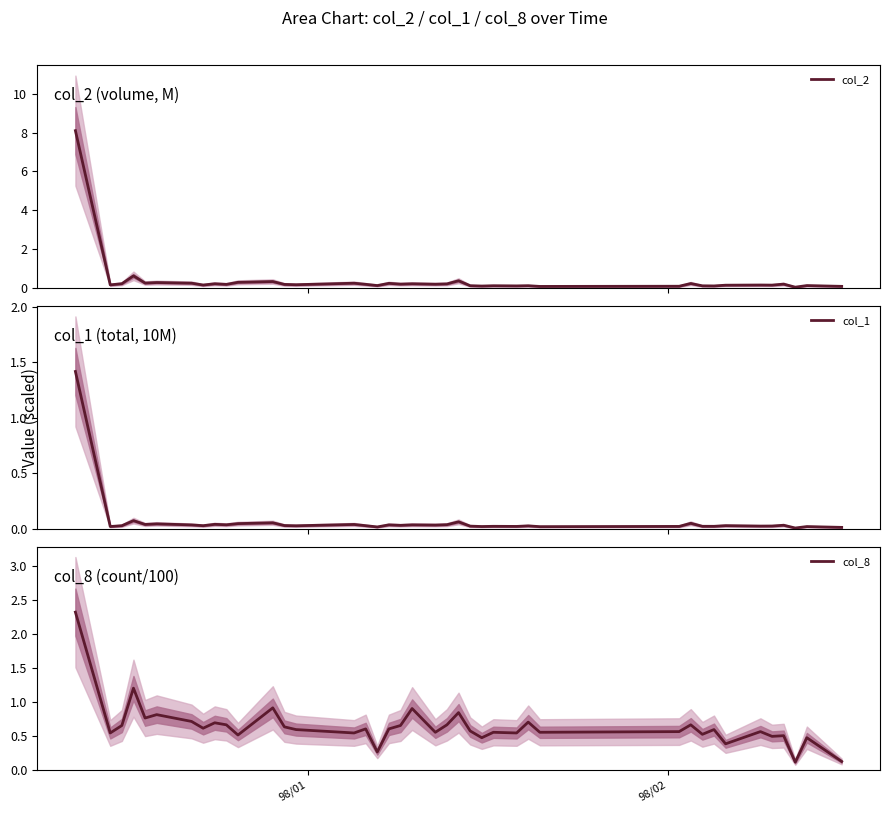

Rank the series by their average value, from lowest to highest.

col_1, col_2, col_8